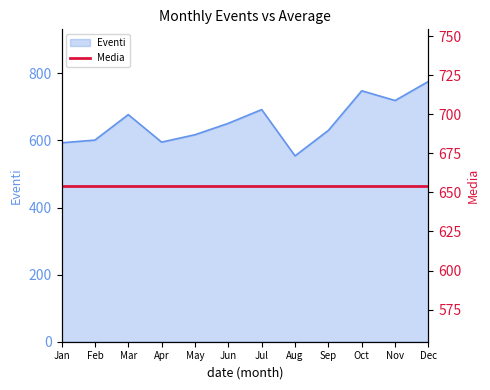

What is the maximum value for Eventi?

776